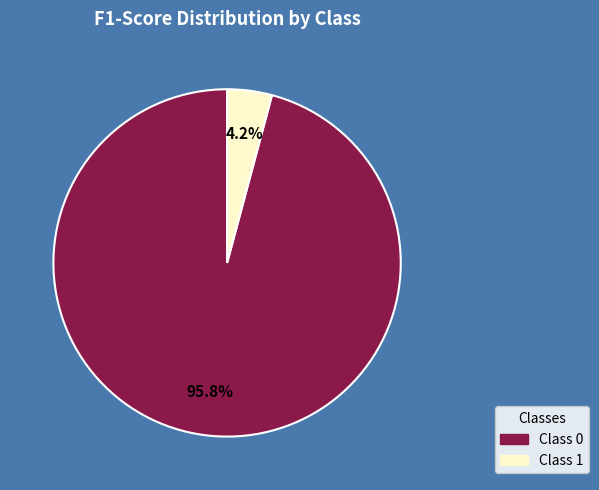

Is there any slice that represents more than half of the pie?

Yes